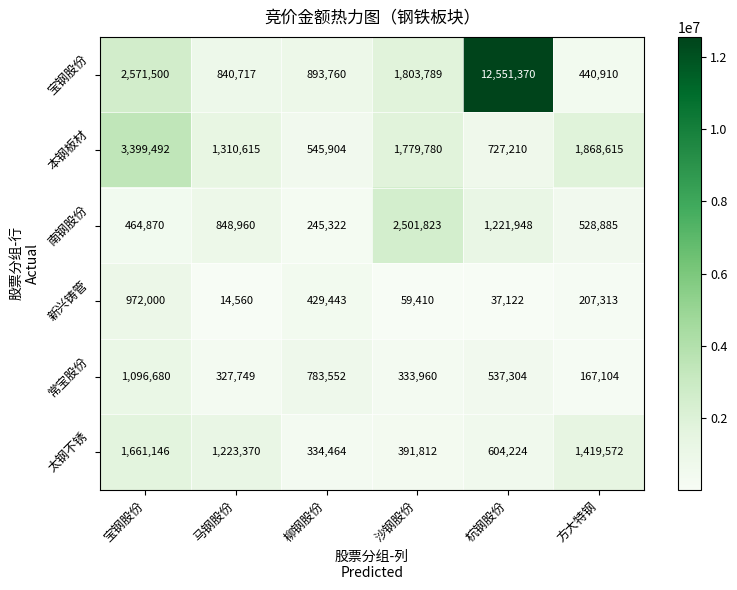

What is the difference between the 新兴铸管 values at 柳钢股份 and 宝钢股份?

542557